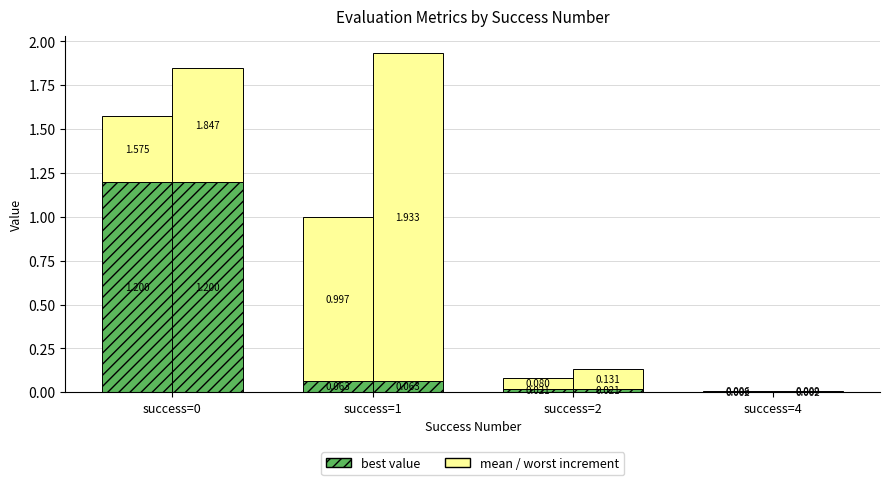

What is the maximum value for mean increment?

0.9